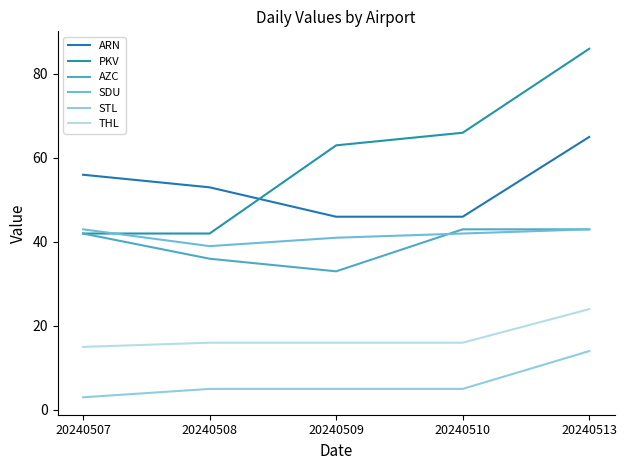

Is this an area chart (filled region under the line)?

No